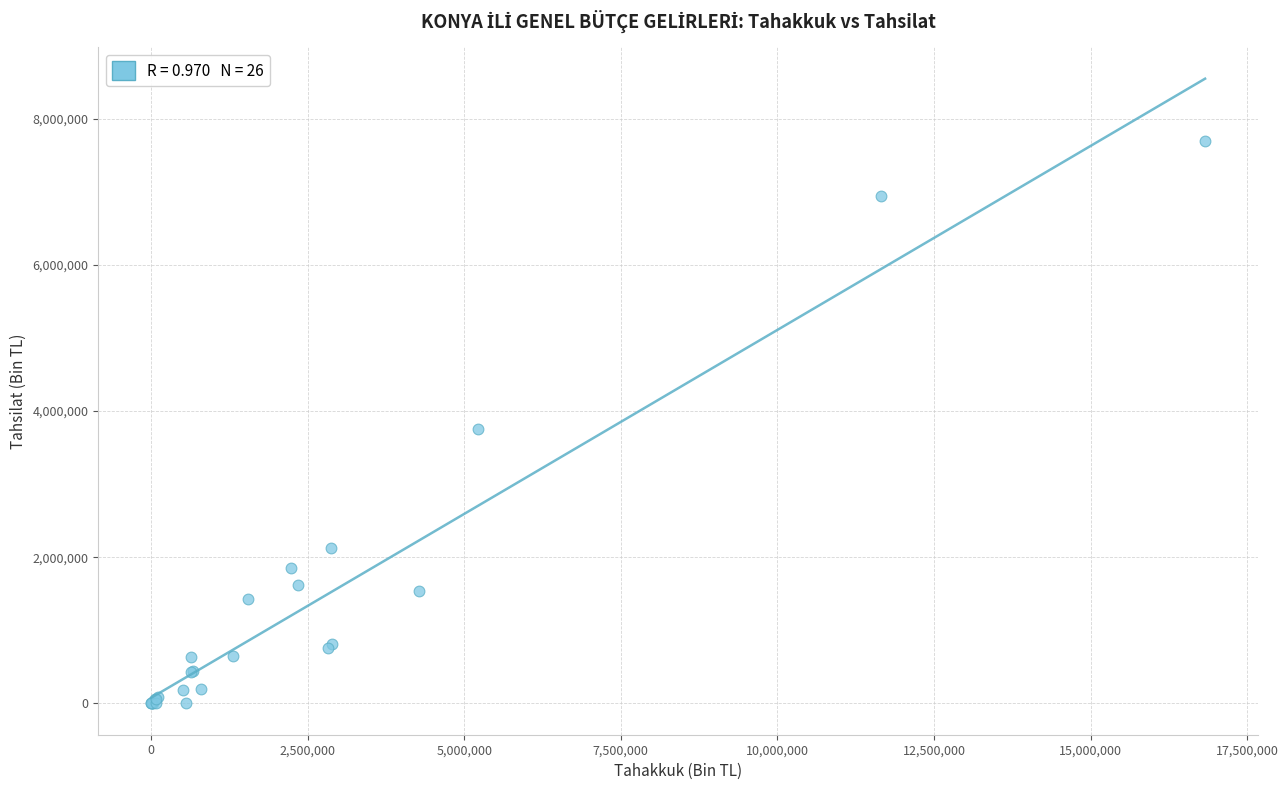

What Y value in the scatter plot is closest to 3846187?

3749210